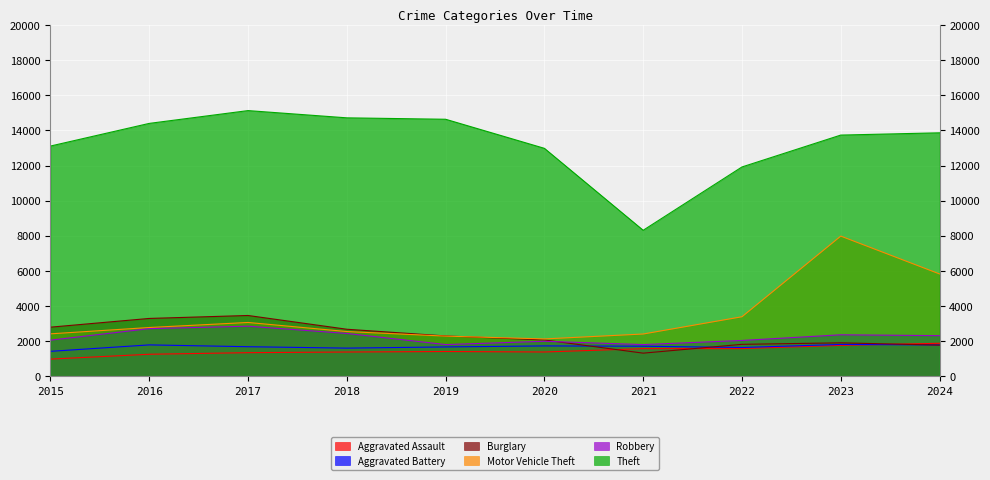

What is the value of the Robbery point at the 4th from the left?

2446